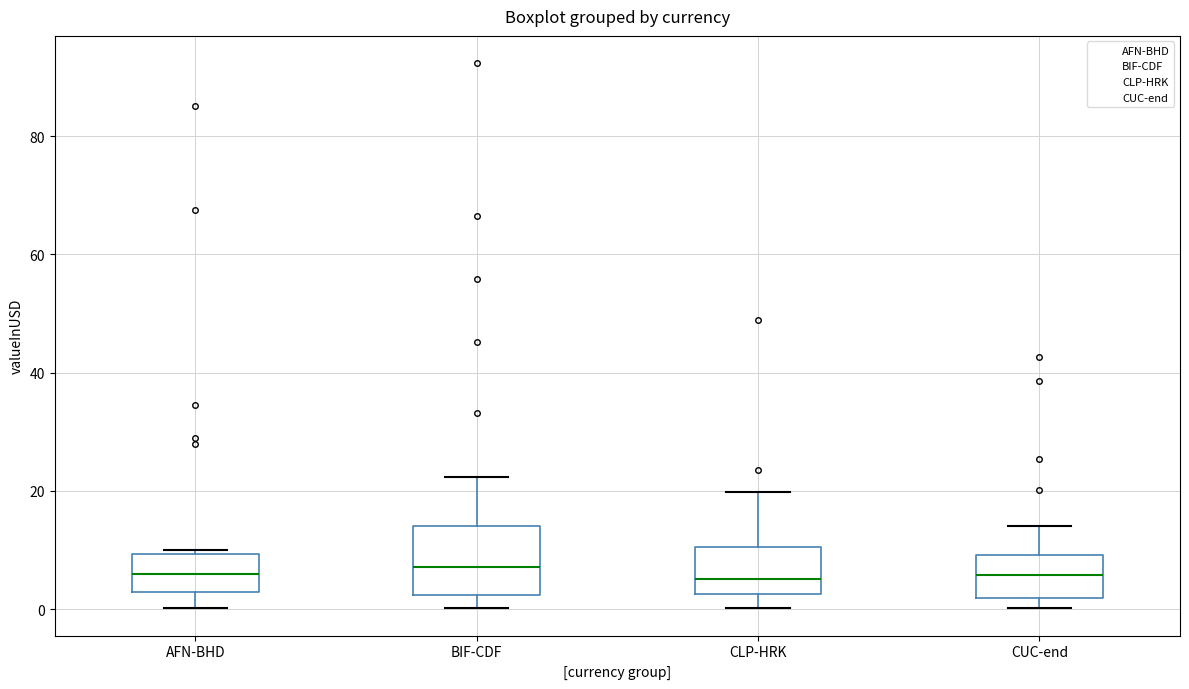

Reading left to right, read every box against the y-axis: the position of its median line, the range the box covers, and the ends of its whiskers. The values are not printed on the chart, so give them approximately, as read against the axis.

AFN-BHD: median 6, box 2 to 10, whiskers 0 to 10 (just above the box's upper edge)
BIF-CDF: median 8, box 2 to 14, whiskers 0 to 22
CLP-HRK: median 6, box 2 to 10, whiskers 0 to 20
CUC-end: median 6, box 2 to 10, whiskers 0 to 14